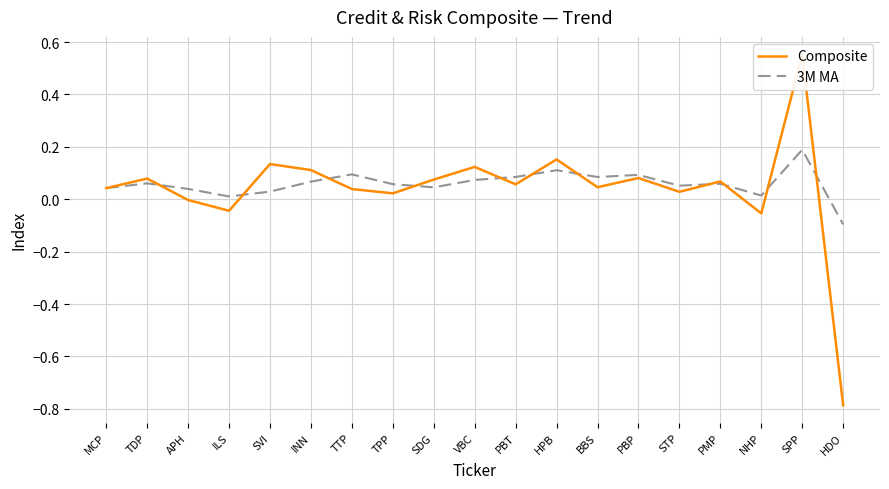

Which series has the largest total across all categories?

3M MA